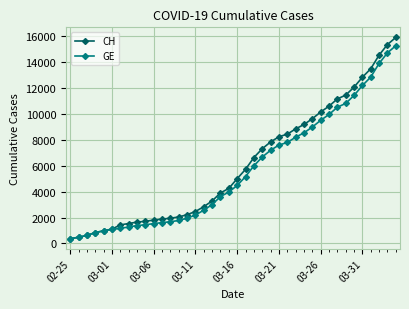

What is the highest value of the CH series?

15926